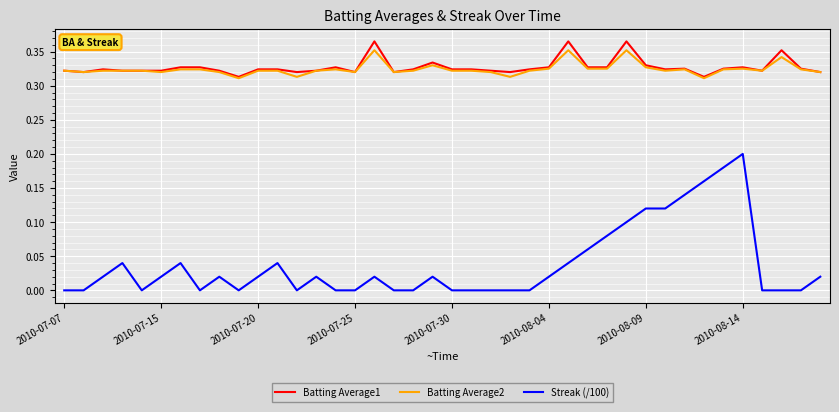

True or false: Batting Average1 and Streak (/100) intersect in this chart.

False